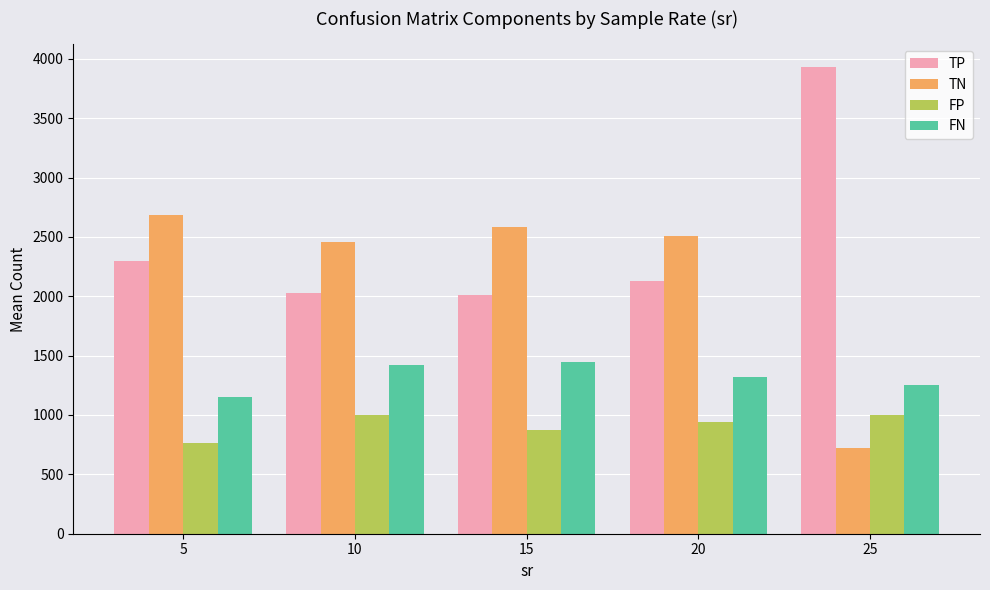

What is the maximum value for TP?

3926.9